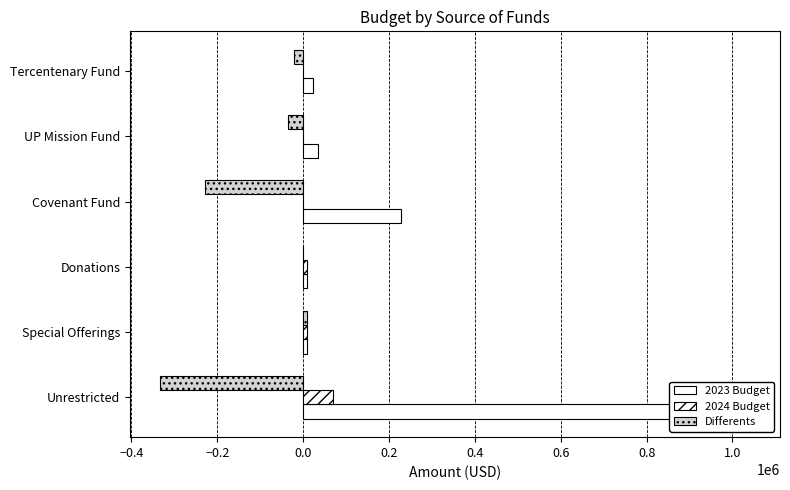

Reading left to right, transcribe all the data shown in this chart.

2023 Budget: 1041922	10000	8000	228520	34600	22350
2024 Budget: 68700	10000	8000	0	0	0
Differents: -334700	9000	0	-228520	-34600	-22350